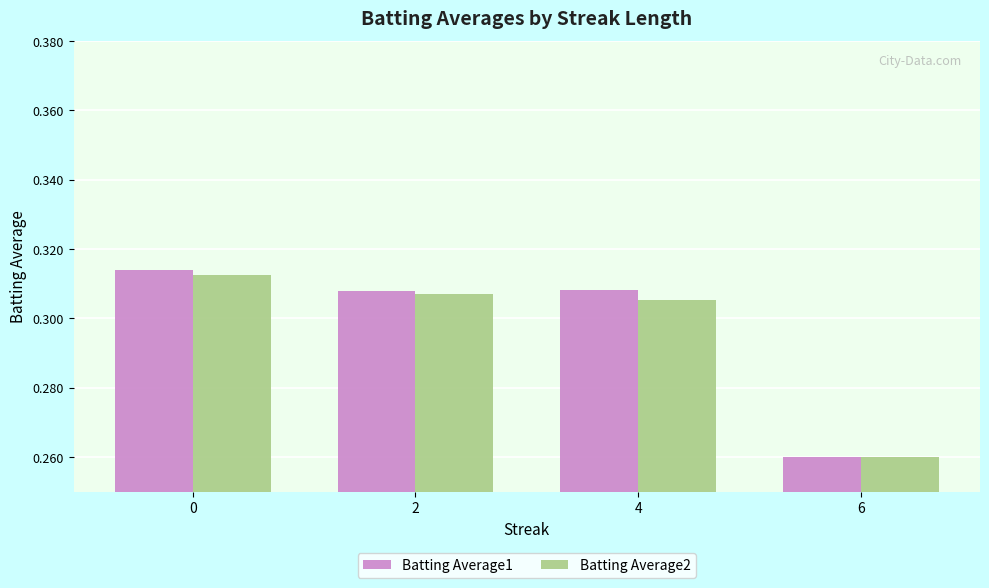

Are the bars grouped side by side (vs. stacked)?

Yes